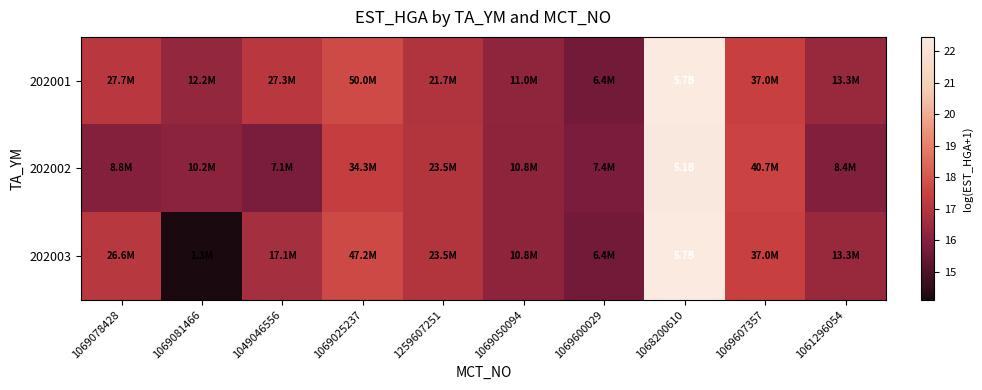

Reading right to left, list all the values displayed in this chart.

202001: 1061296054=16.4	1069607357=17.4	1068200610=22.5	1069600029=15.7	1069050094=16.2	1259607251=16.9	1069025237=17.7	1049046556=17.1	1069081466=16.3	1069078428=17.1
202002: 1061296054=15.9	1069607357=17.5	1068200610=22.4	1069600029=15.8	1069050094=16.2	1259607251=17.0	1069025237=17.3	1049046556=15.8	1069081466=16.1	1069078428=16.0
202003: 1061296054=16.4	1069607357=17.4	1068200610=22.5	1069600029=15.7	1069050094=16.2	1259607251=17.0	1069025237=17.7	1049046556=16.7	1069081466=14.1	1069078428=17.1